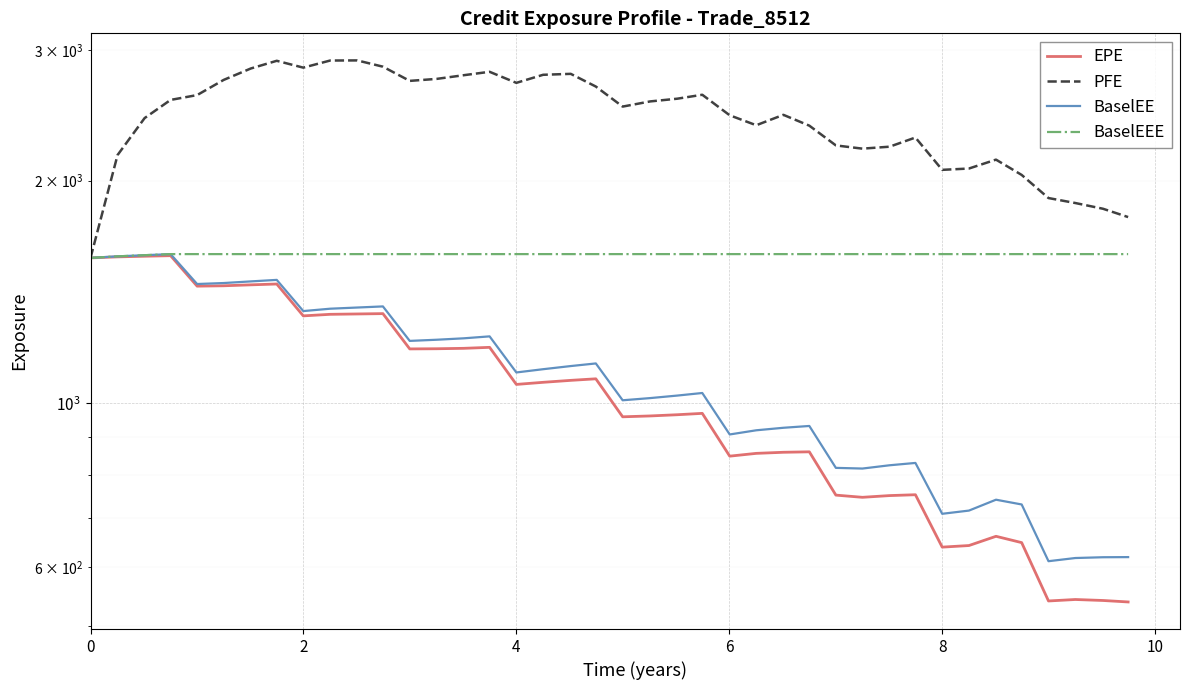

What is the difference between the maximum and minimum values in the BaselEE series?

979.5